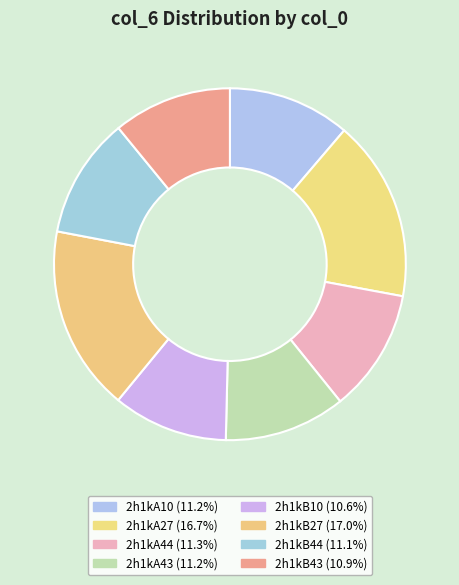

Which slice is the largest?

2h1kB27